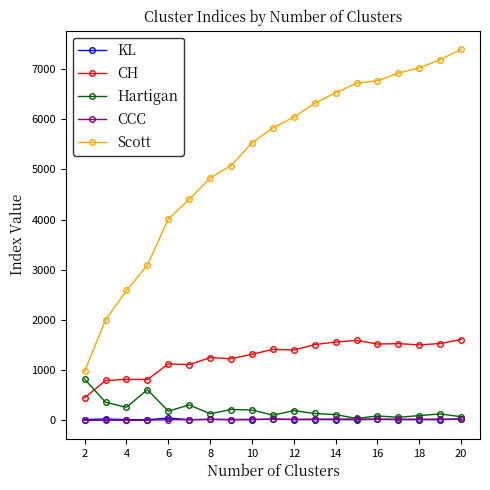

Count the number of categories in the chart.

19